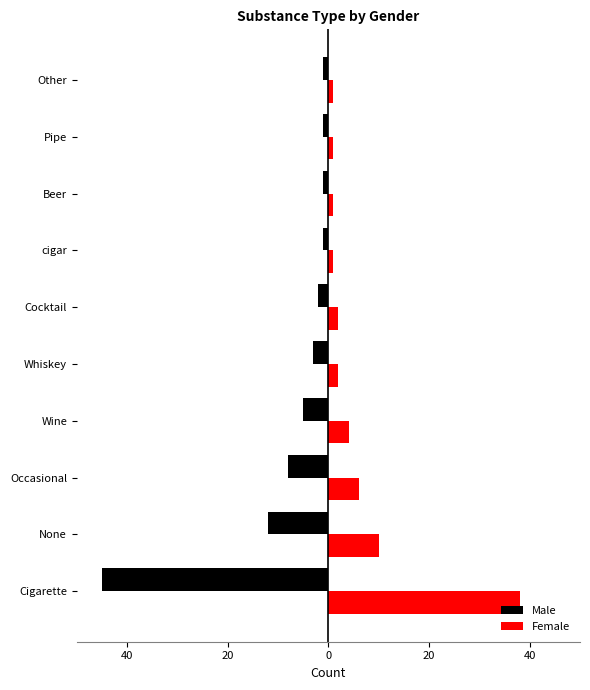

What is the average value of the Male series?

-8